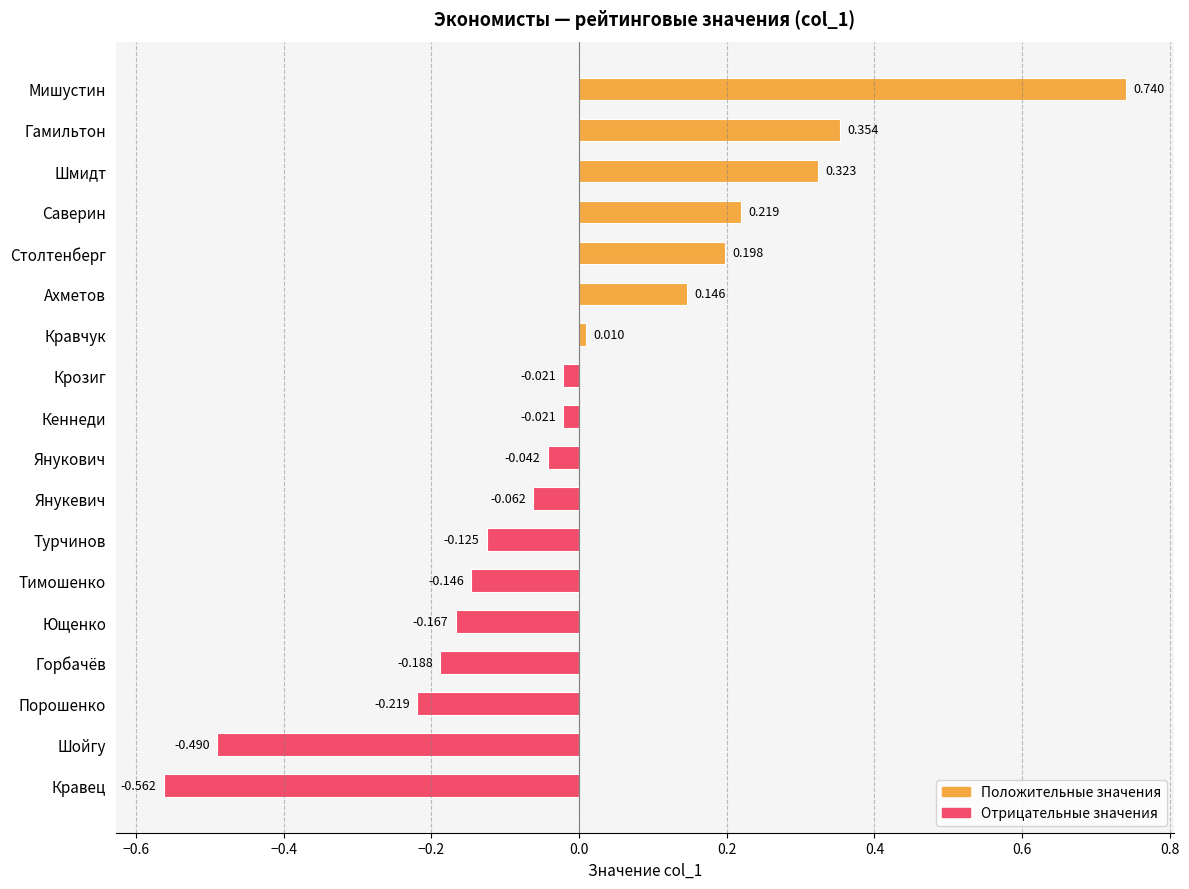

What is the label of the 16th bar from the bottom?

Шмидт